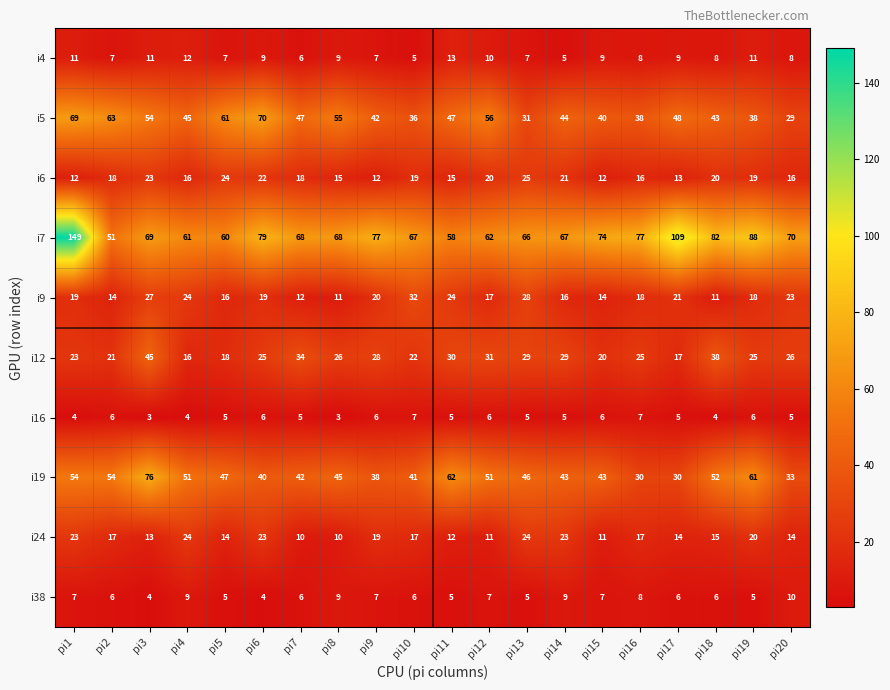

What is the sum of all i5 values?

956